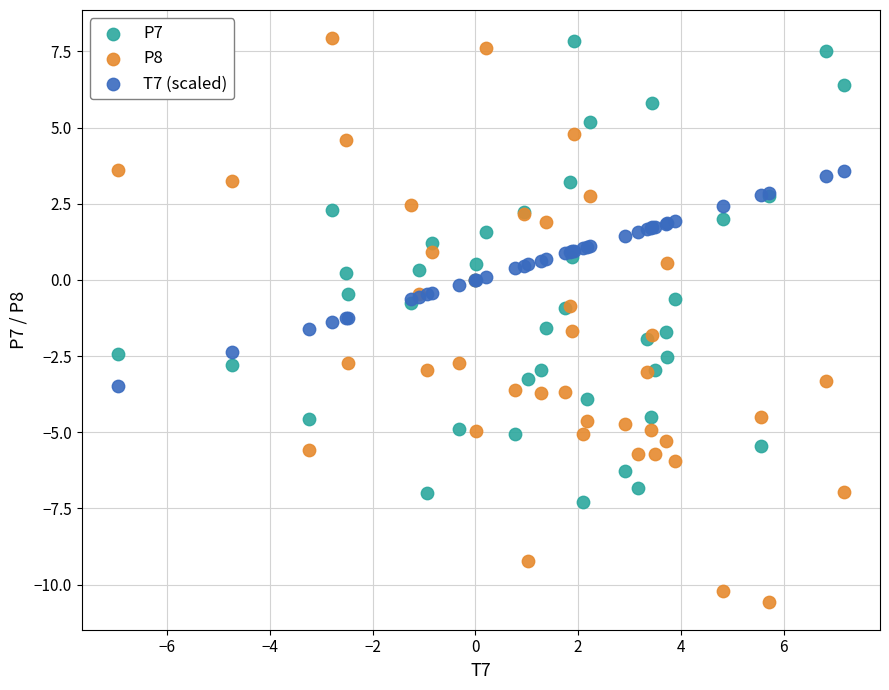

Which series contains the lowest Y value?

P8